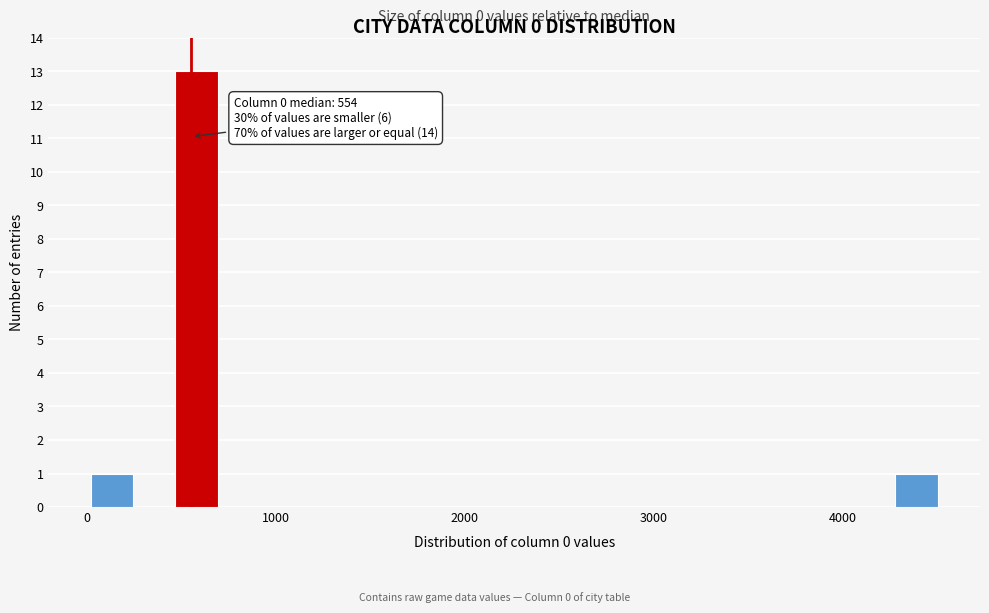

Read against the x-axis, roughly where is the centre of the tallest bar?

600